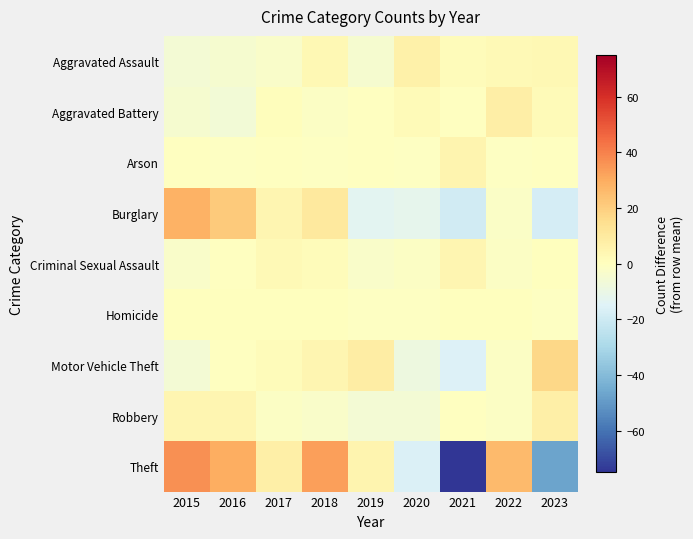

Which series has the largest range (max minus min)?

Theft